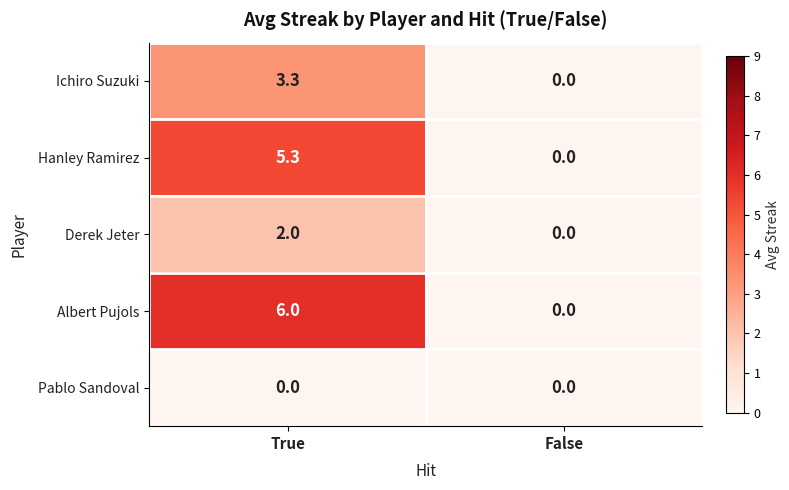

What is the difference between the Derek Jeter values at False and True?

2.0